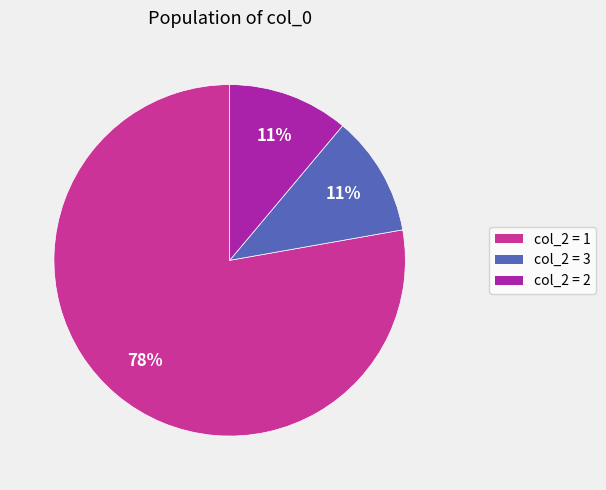

Is there a majority slice in this chart?

Yes